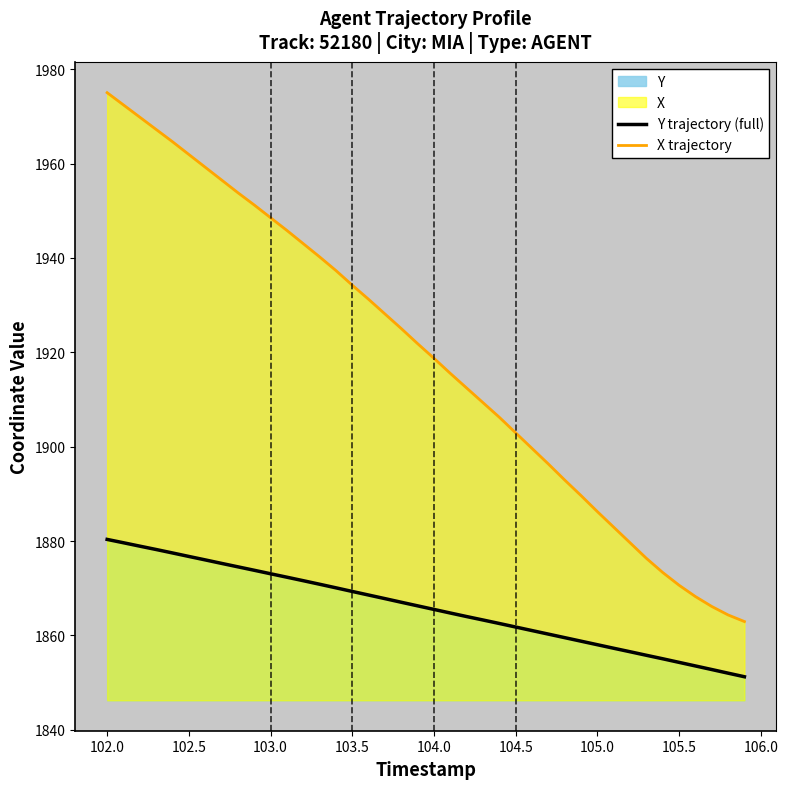

List the series in order of their overall mean, lowest first.

Y trajectory (full), X trajectory